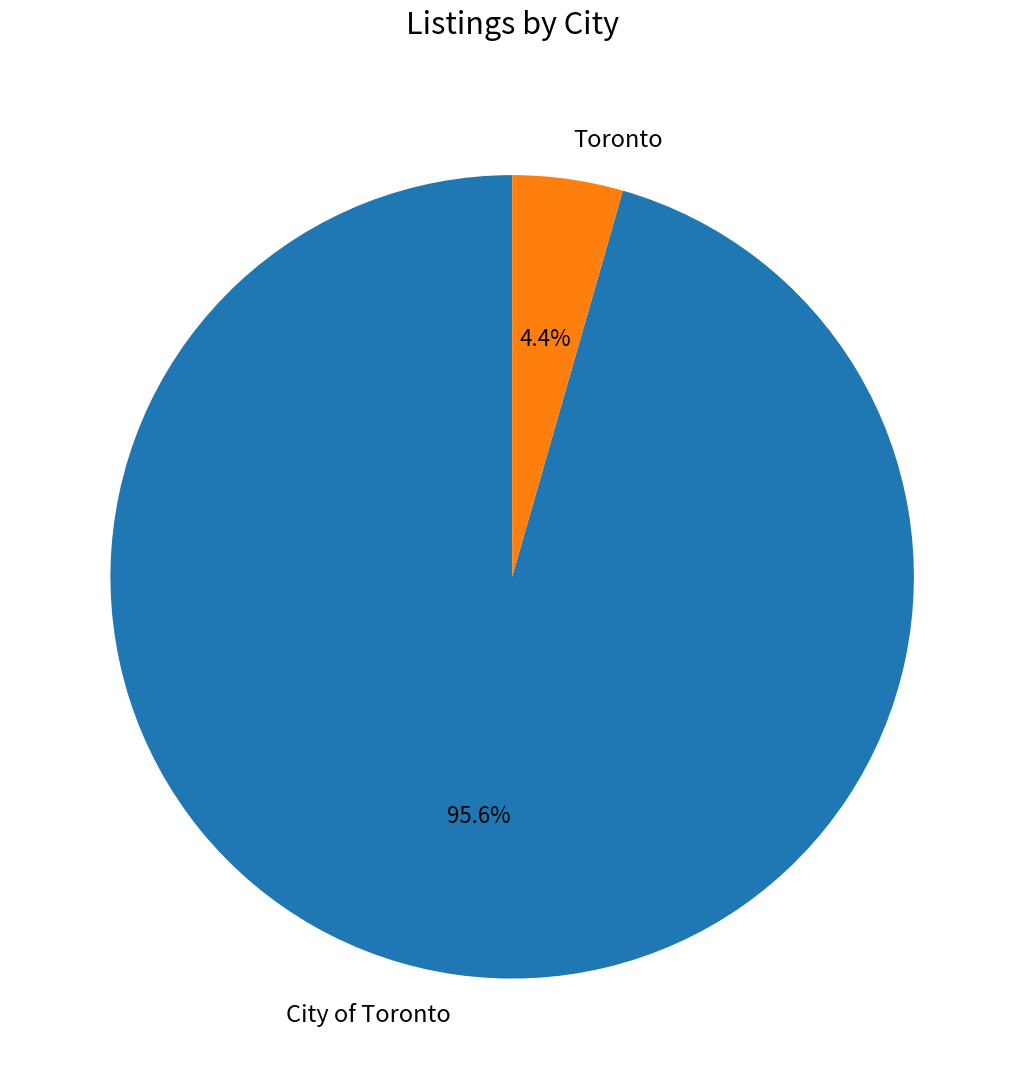

What is the total percentage of Toronto and City of Toronto?

100.0%